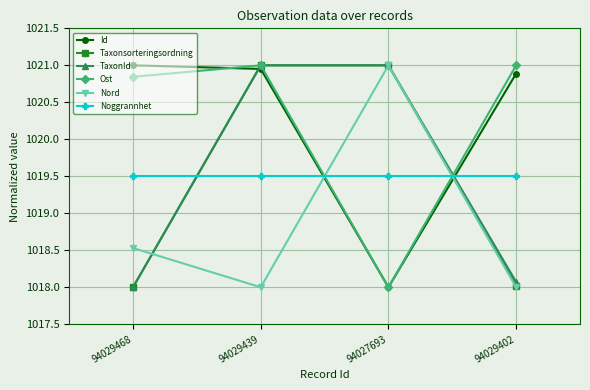

True or false: Ost has more than 1 interior local peaks.

False